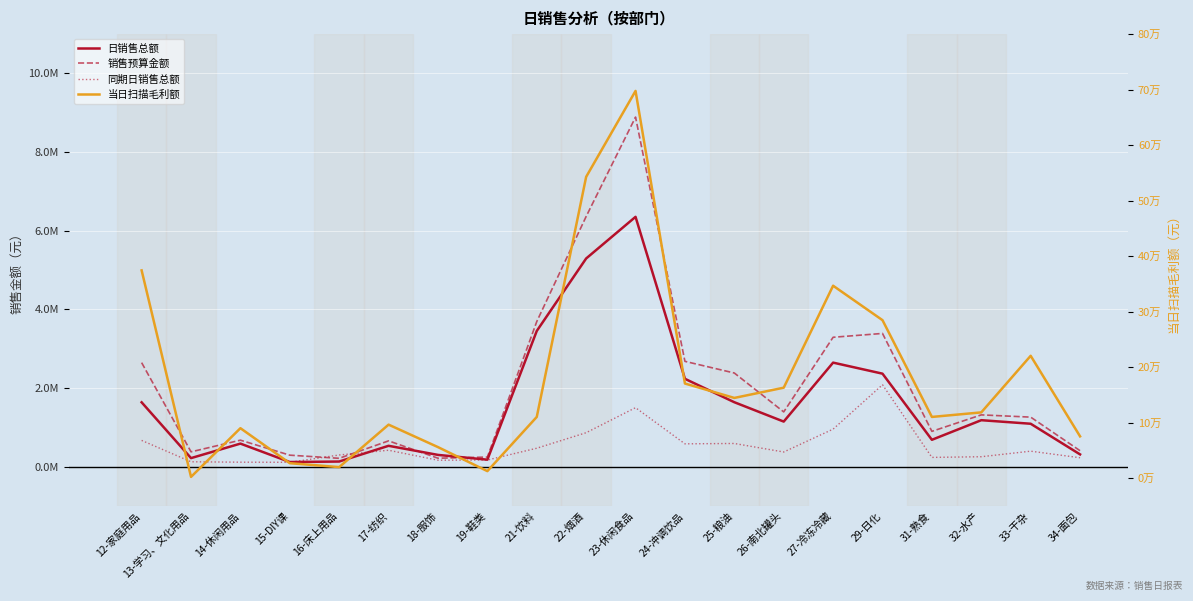

How many interior local peaks does the 日销售总额 series have?

5